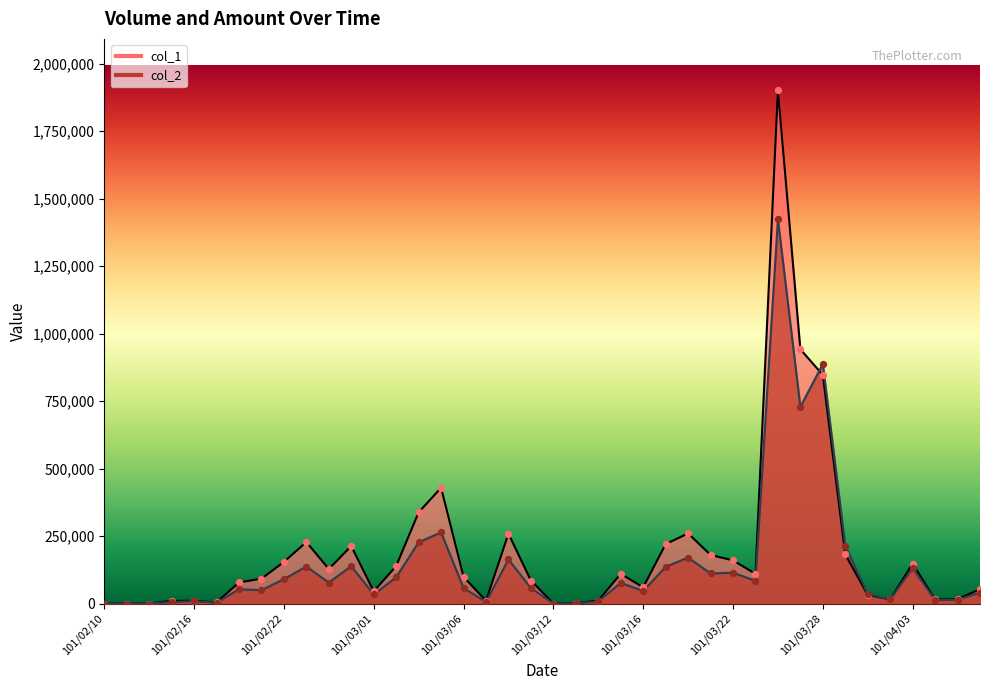

Which series has the largest total across all categories?

col_1